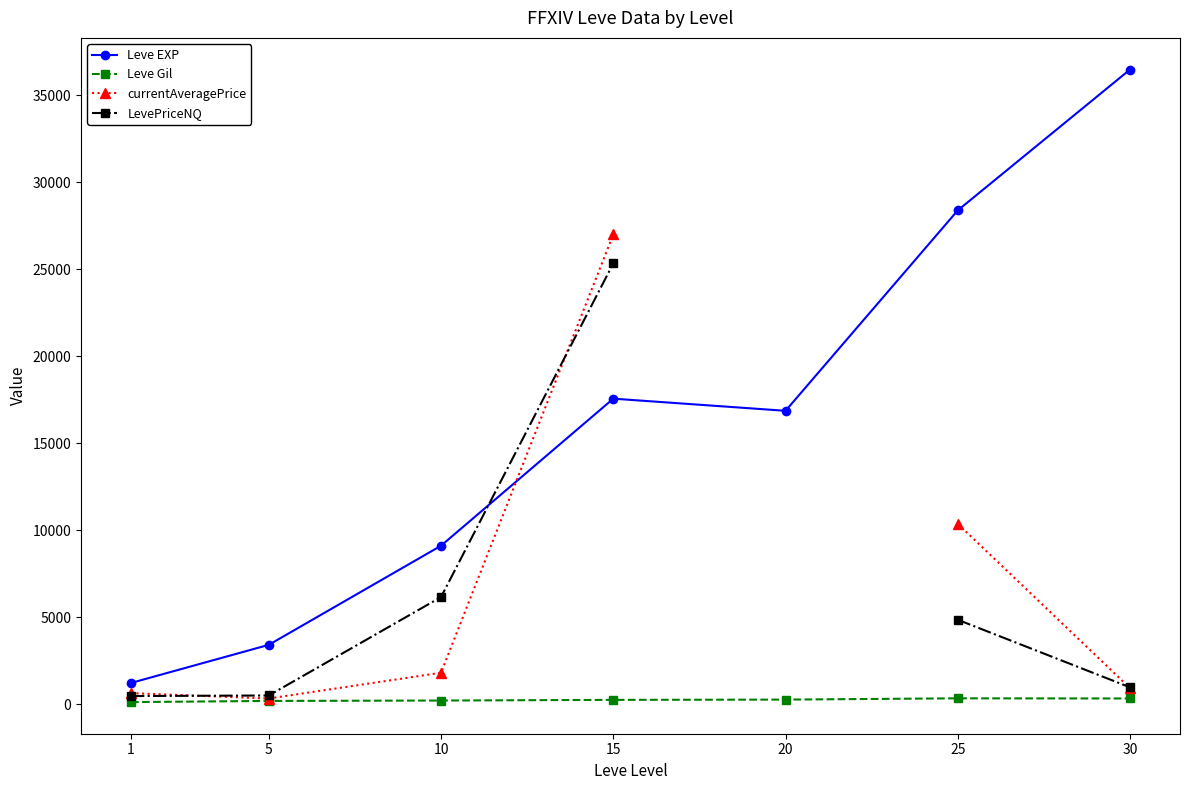

List the labels in order of Leve EXP value, smallest first.

1, 5, 10, 20, 15, 25, 30